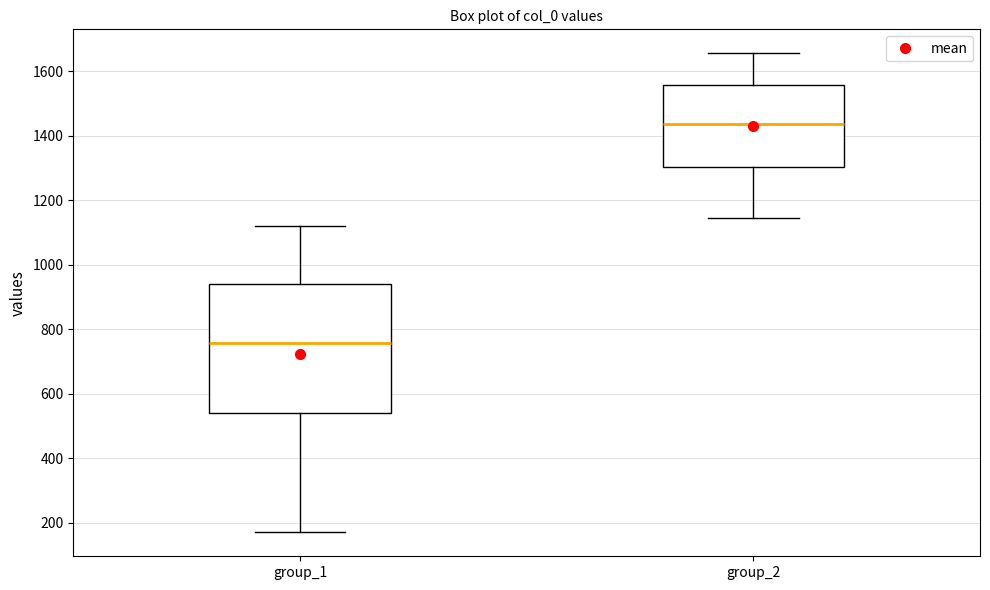

Reading left to right, read every box against the y-axis: the position of its median line, the range the box covers, and the ends of its whiskers. The values are not printed on the chart, so give them approximately, as read against the axis.

group_1: median 760, box 540 to 940, whiskers 180 to 1120
group_2: median 1440, box 1300 to 1560, whiskers 1140 to 1660